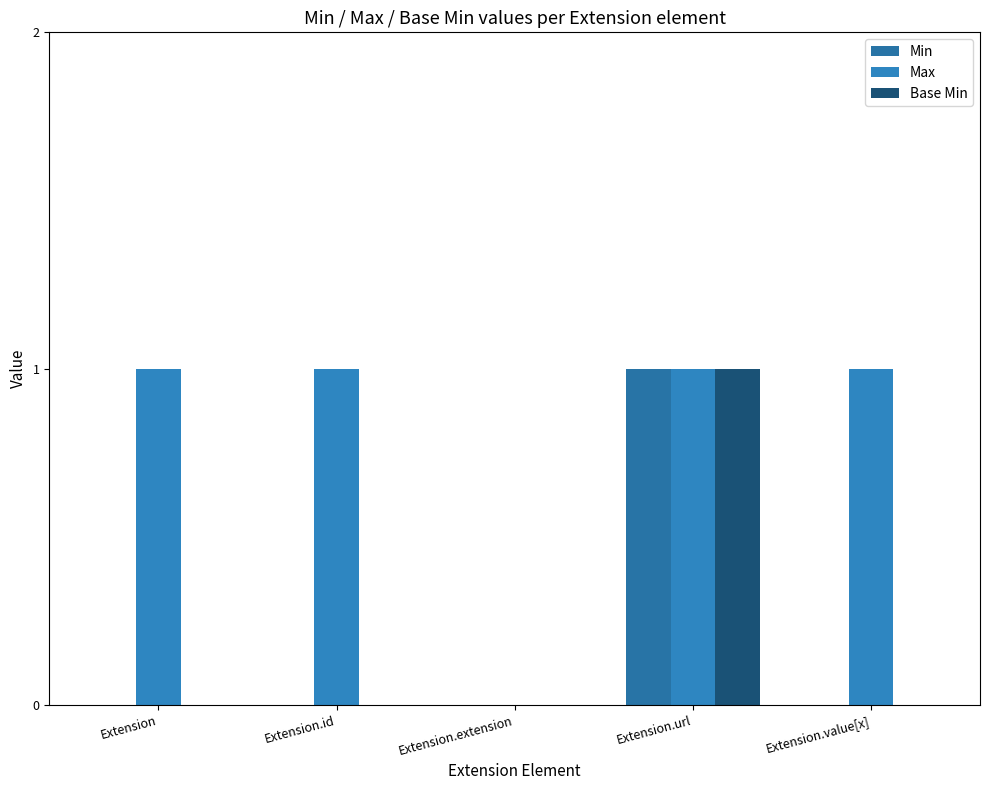

What are all the series names shown in the legend?

Min, Max, Base Min